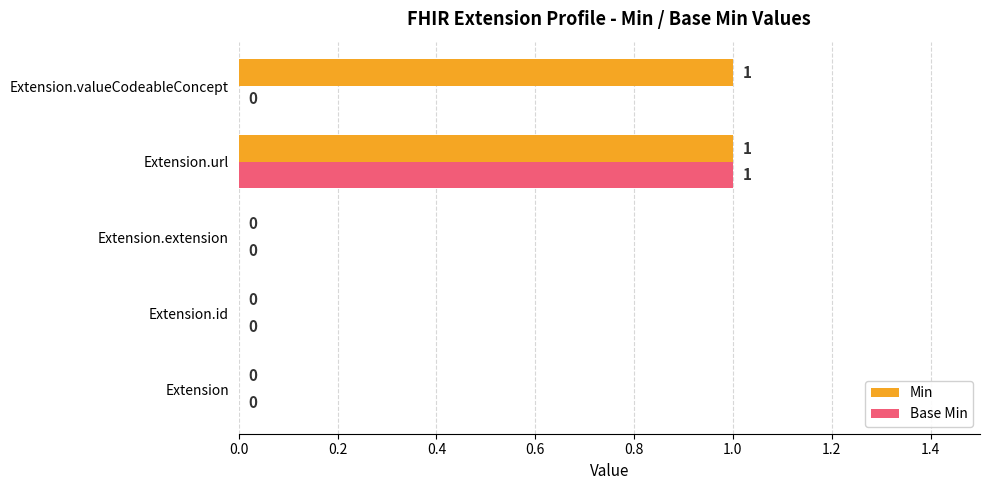

At which category is the sum across all series the highest?

Extension.url